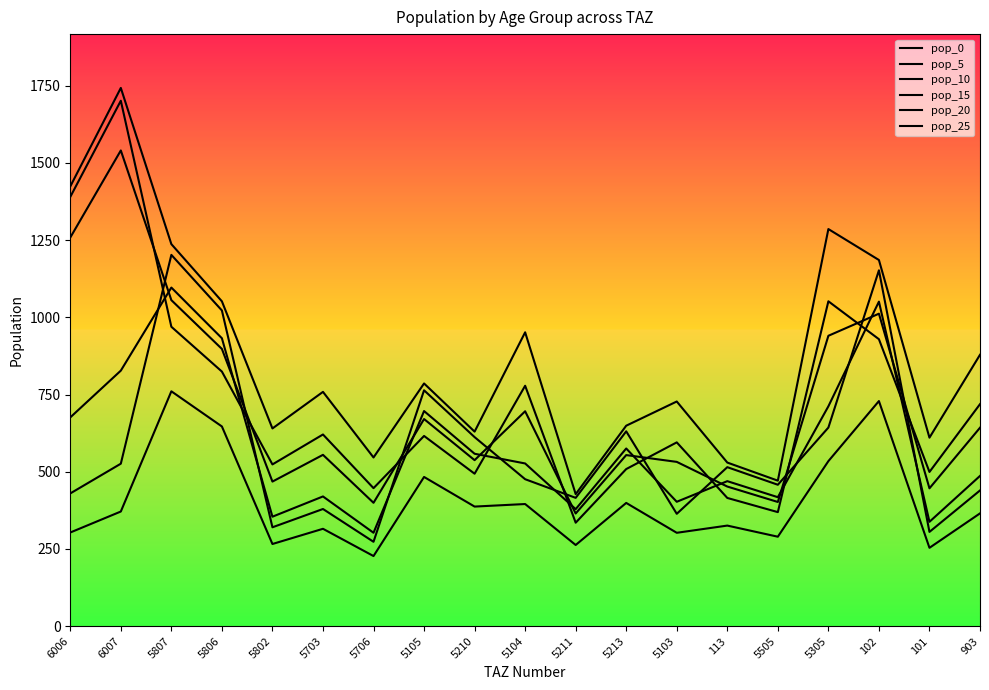

What is the label of the 11th point from the right?

5210